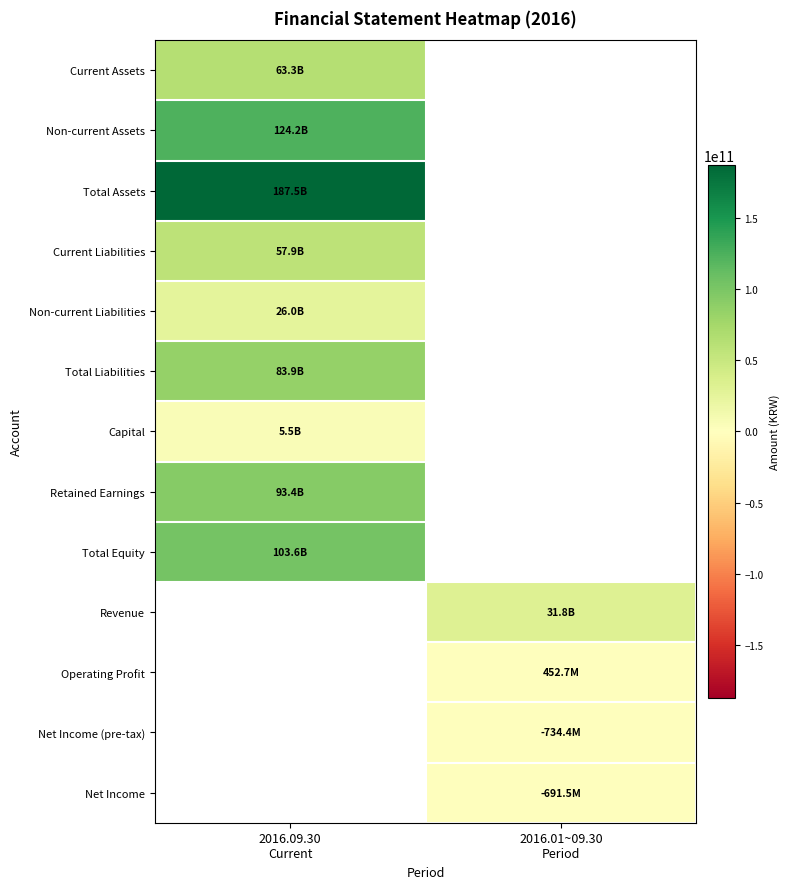

Which series has the largest range (max minus min)?

Current Assets